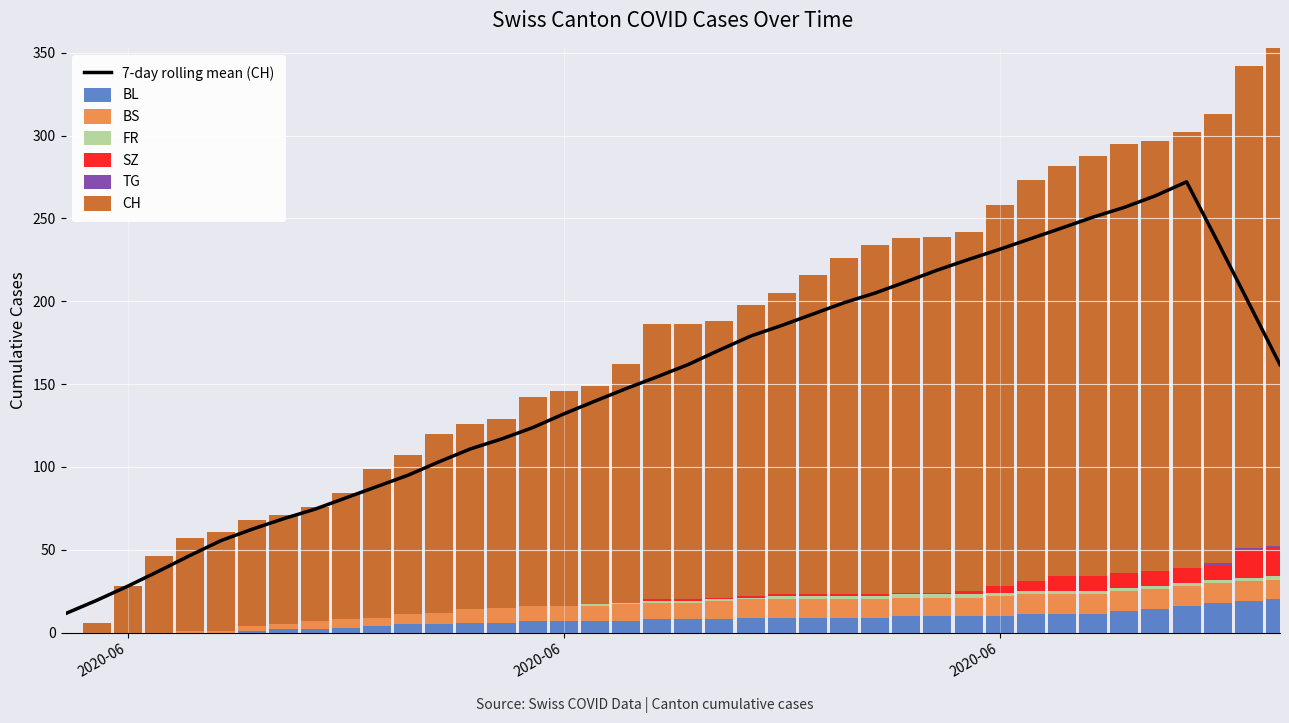

What is the sum of all SZ values?

110